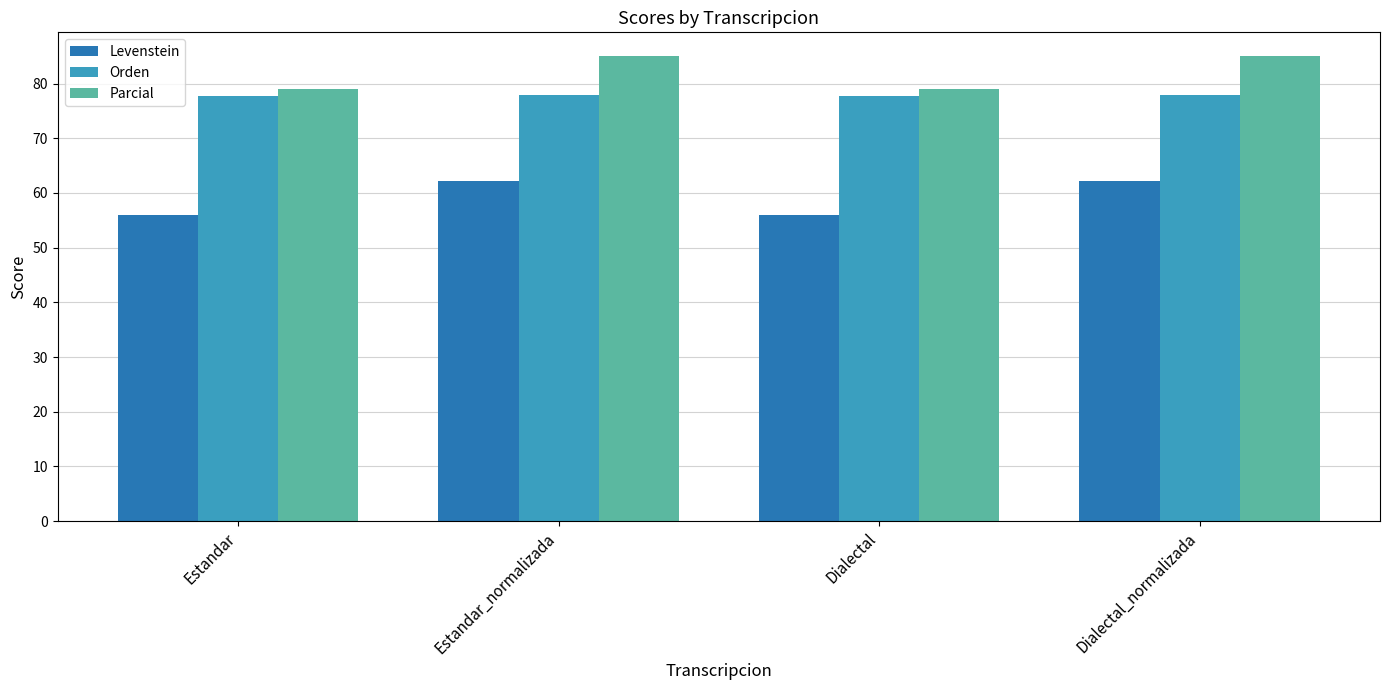

What is the difference between the Parcial values at Estandar and Estandar_normalizada?

6.0